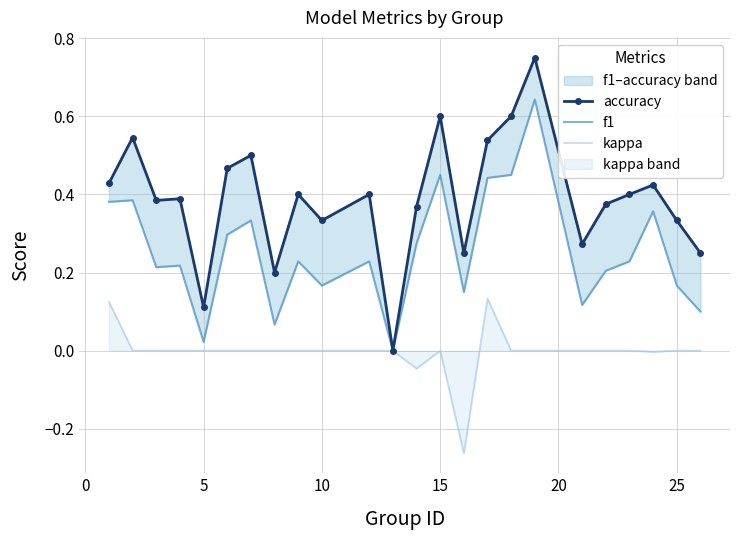

Is it true that kappa equals 0.2 at 25?

False